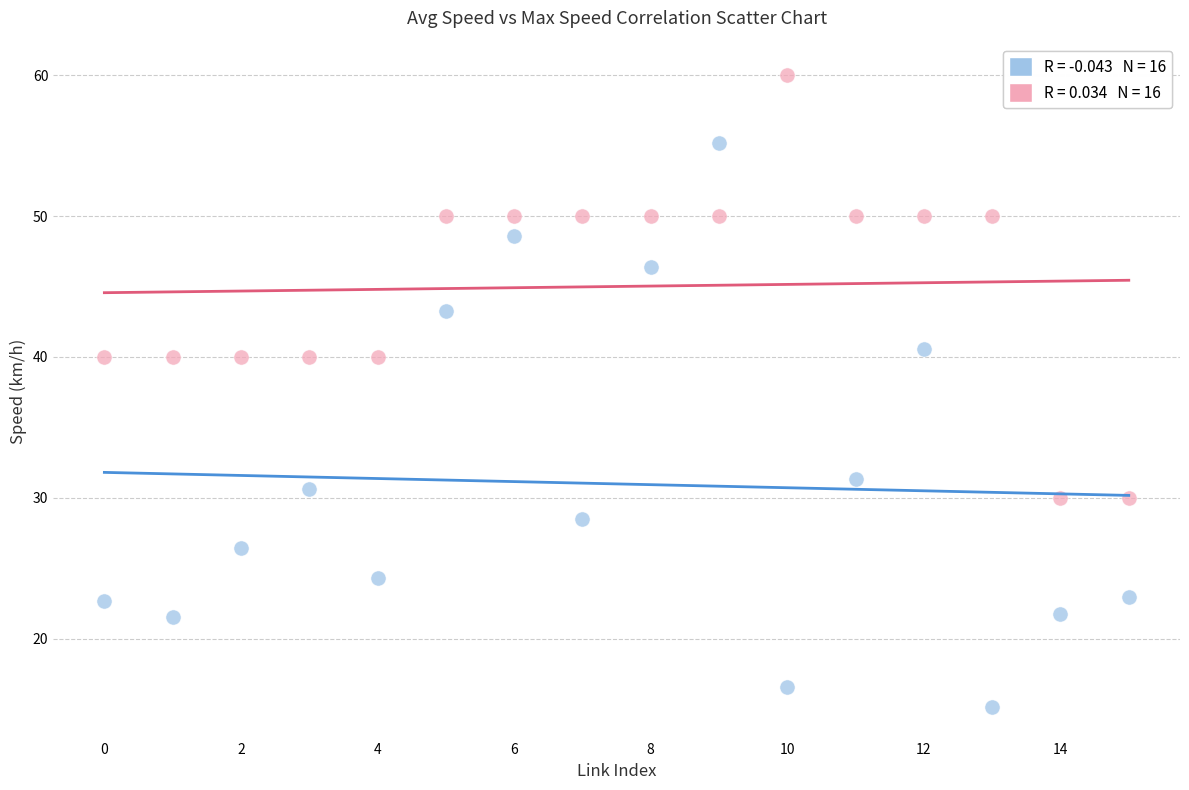

Across all data points, what is the range of Y values (max minus min)?

44.8